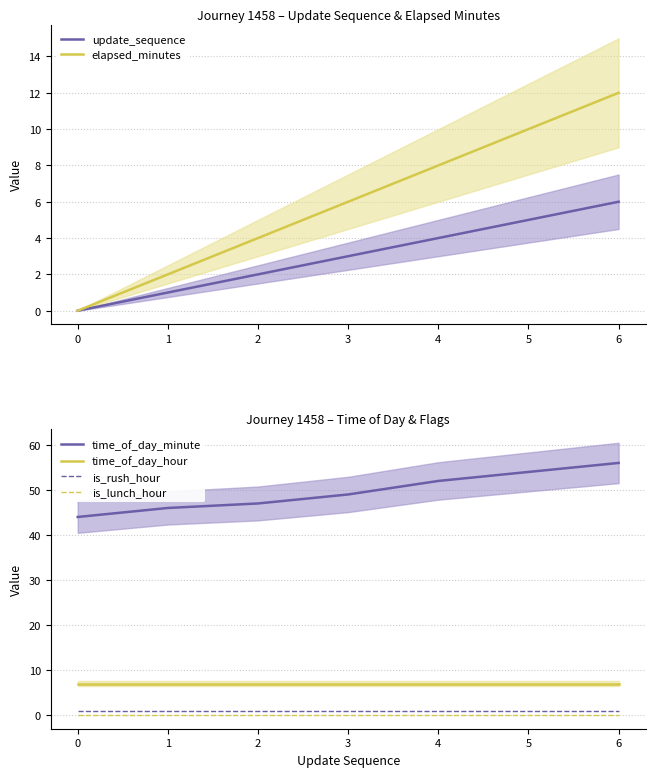

What is the spread (max minus min) of values at 5?

54